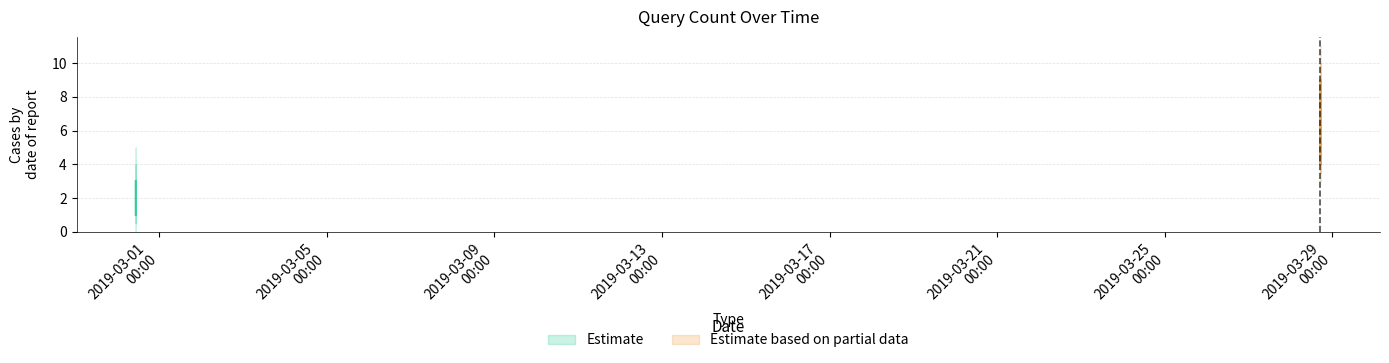

What is the difference between the values at 2019-02-28 10:48:00 and 2019-03-28 17:15:00?

3